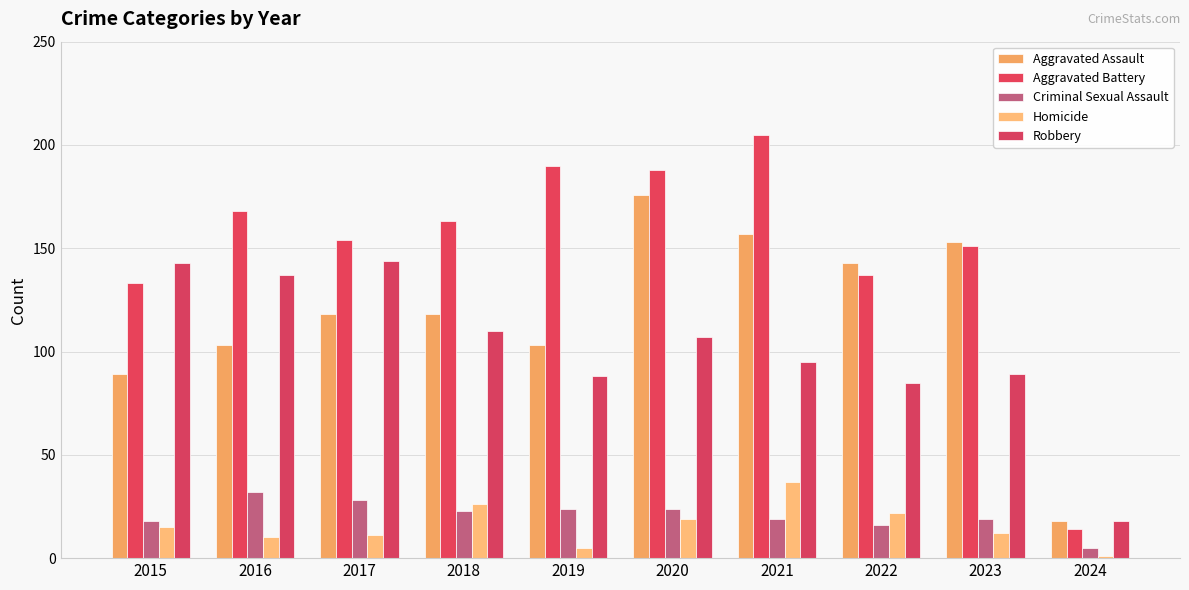

What is the minimum value for Aggravated Battery?

14